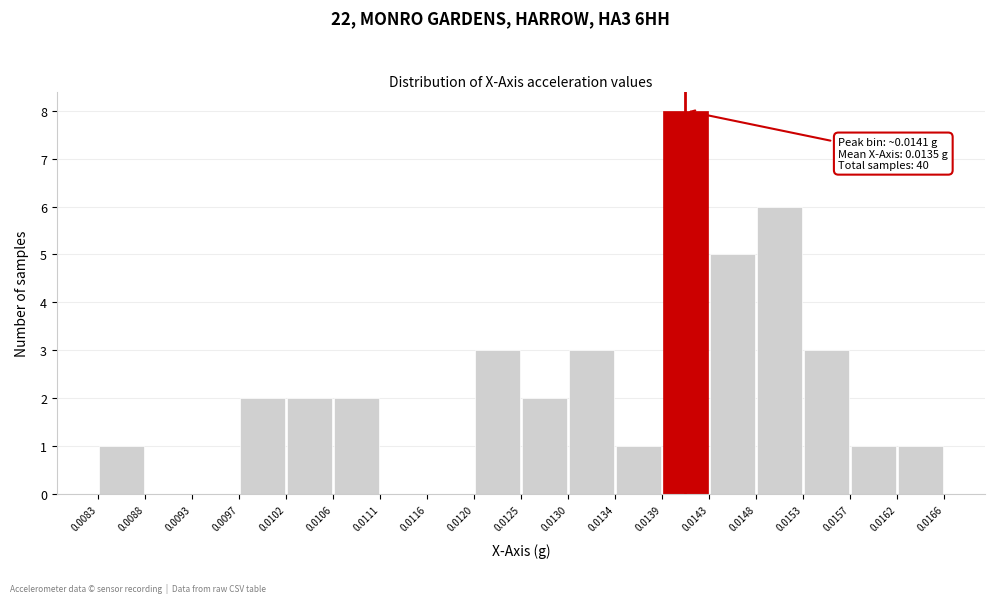

Over which range of the x-axis is the bar tallest?

0.0139 to 0.0143